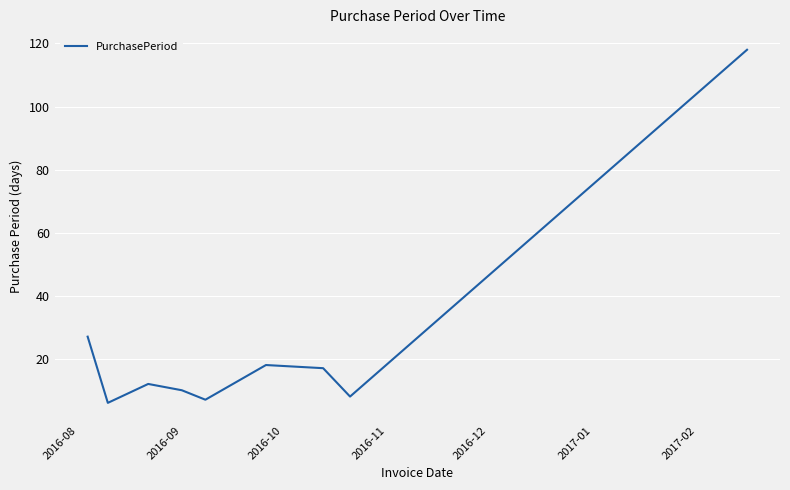

What is the difference between the maximum and minimum values?

112